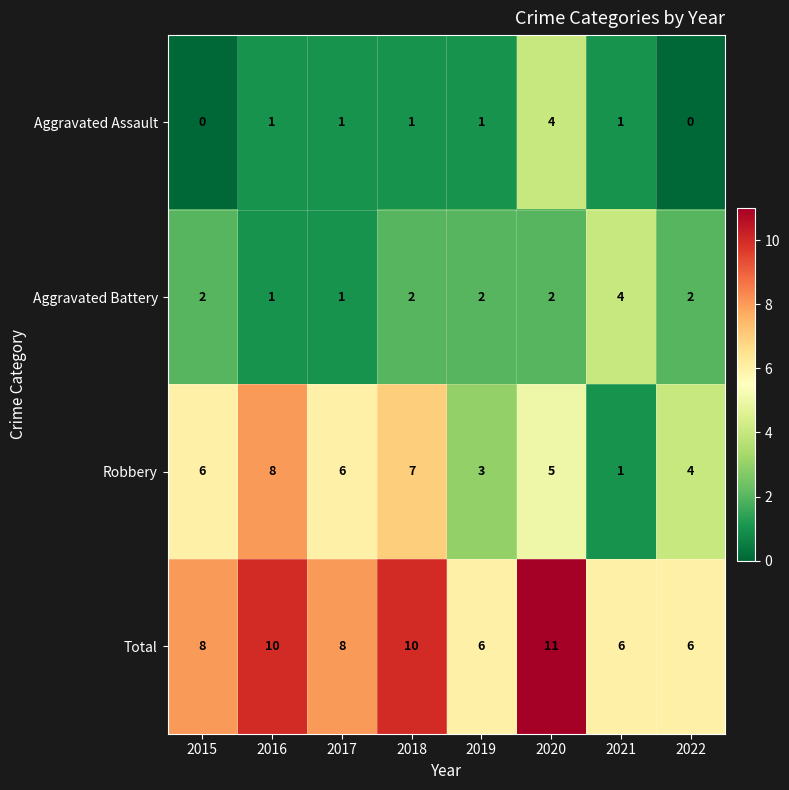

What is the spread (max minus min) of values at 2016?

9